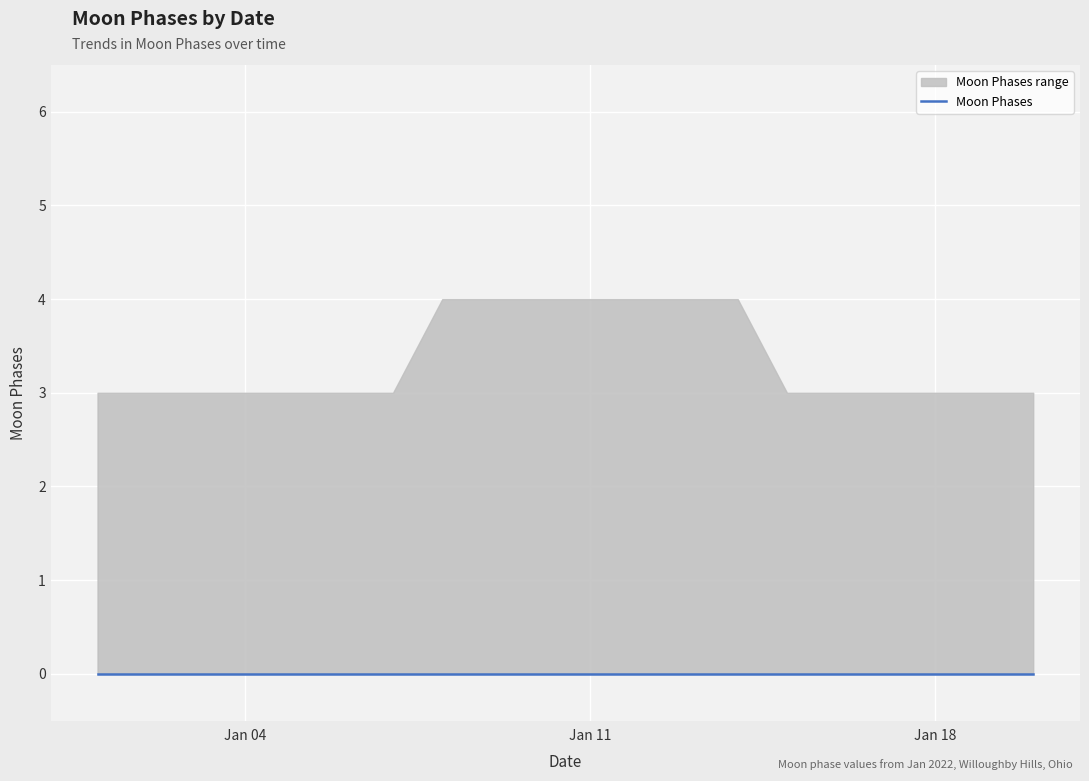

The value of upper at 2022-01-18 is 5. True or false?

False